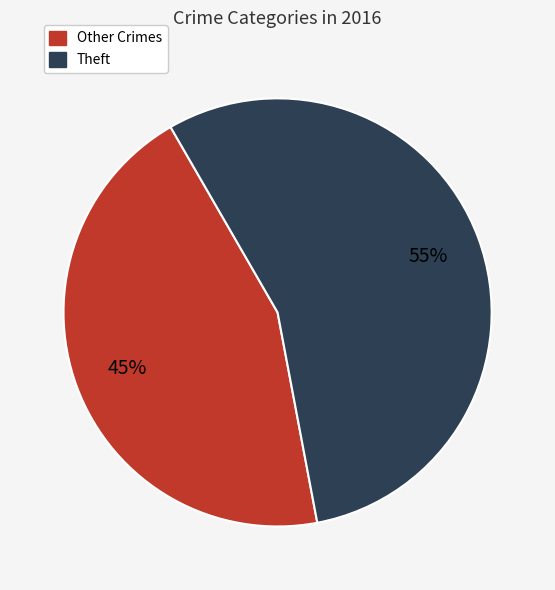

To the nearest percent, what is the average slice percentage?

50%